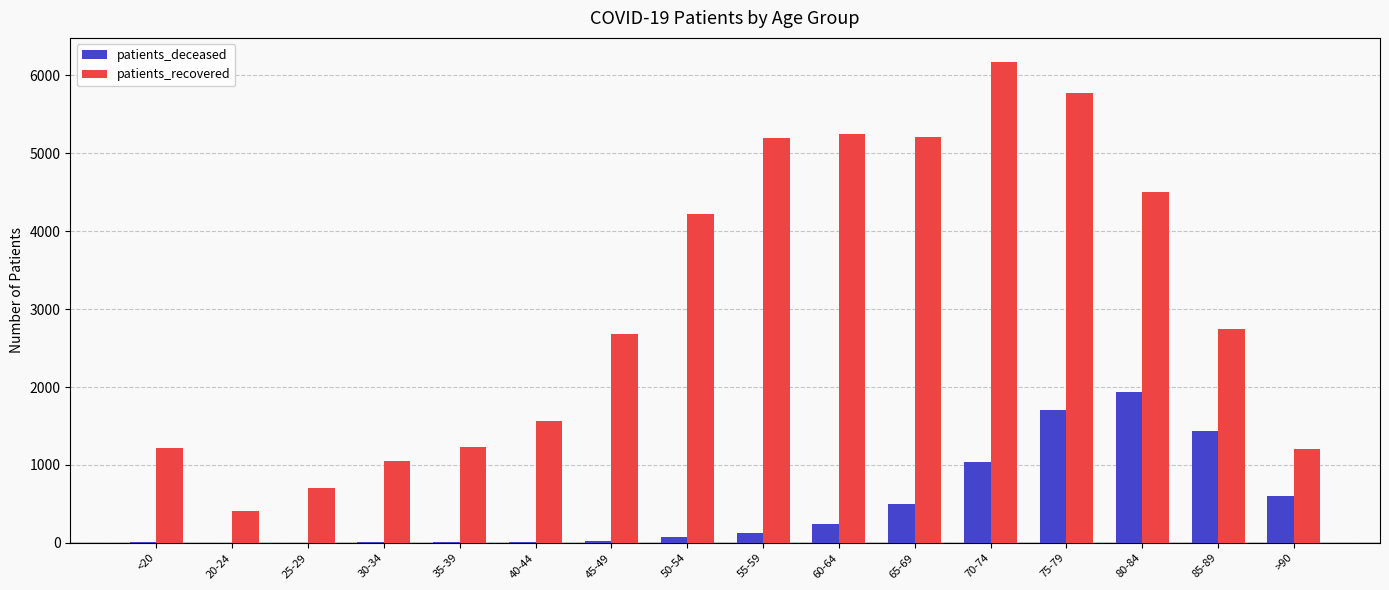

Between 35-39 and 45-49, which series saw the biggest shift?

patients_recovered